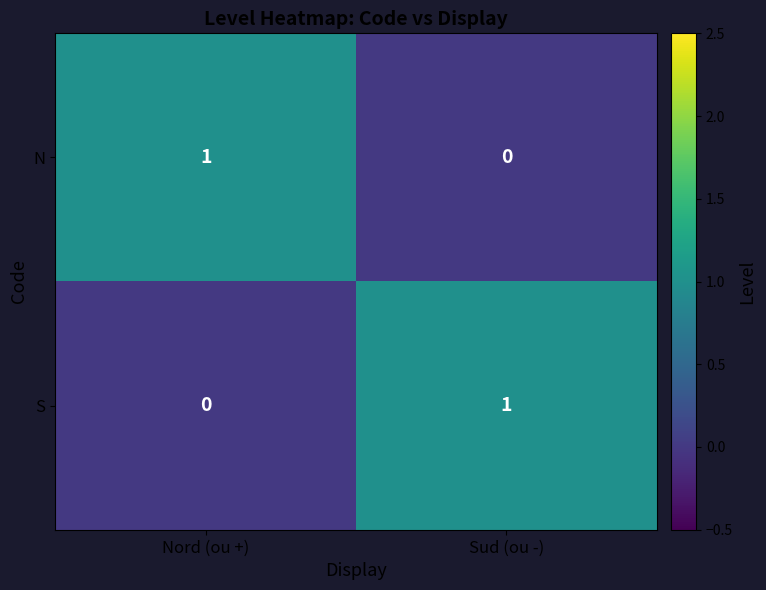

Where is N nearest to the value 0?

Sud (ou -)